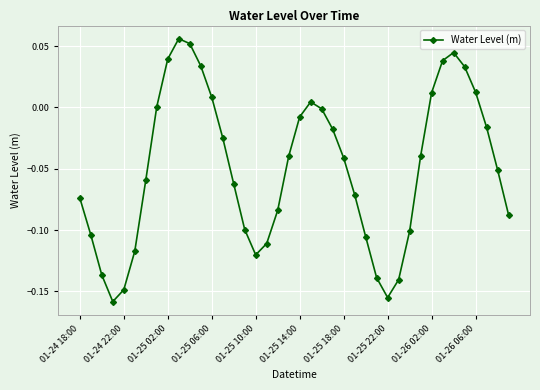

Does the chart display data point markers on the line(s)?

Yes